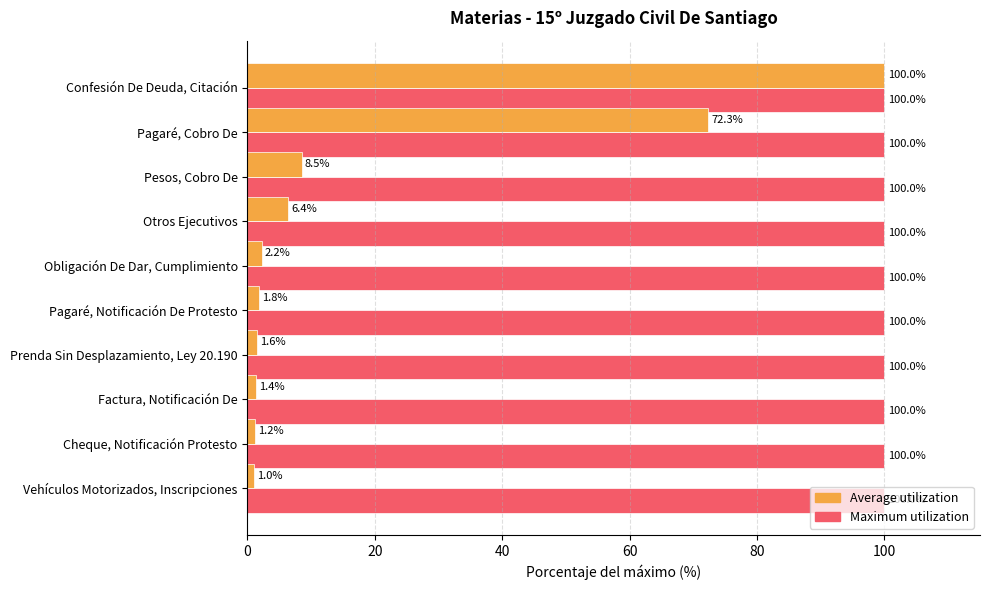

What is the sum of all Maximum utilization values?

1000.0